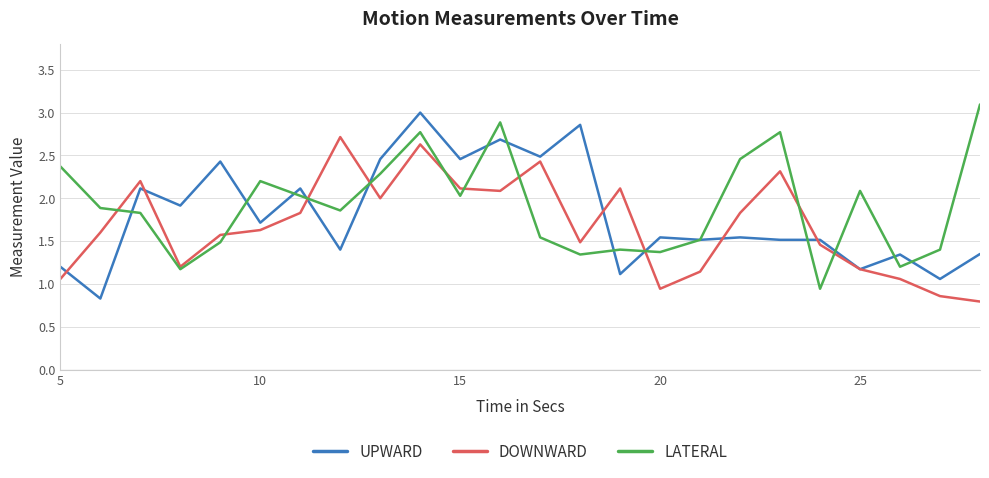

What is the minimum value for UPWARD?

0.8